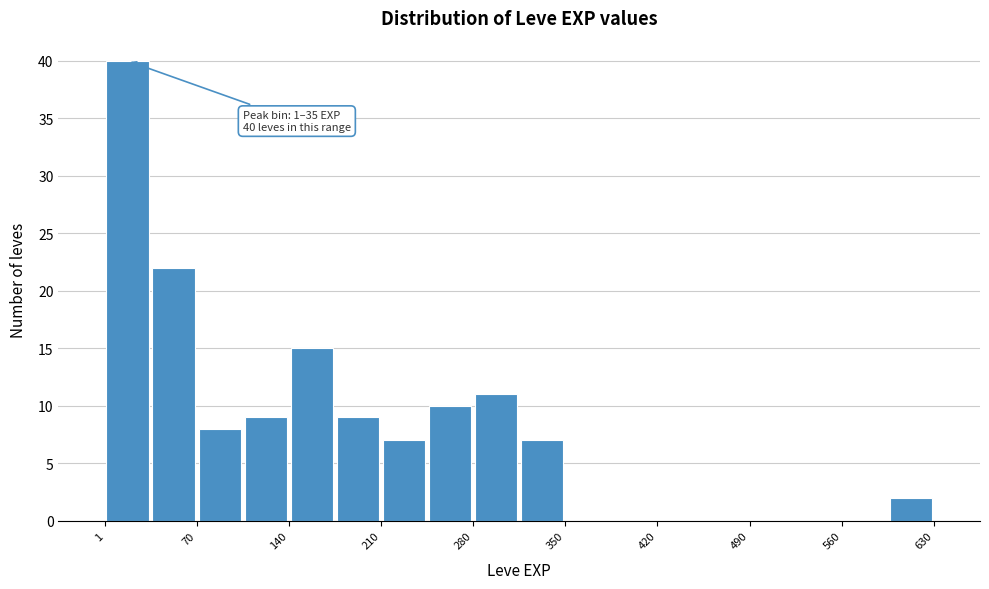

Read against the x-axis, roughly where is the centre of the tallest bar?

20